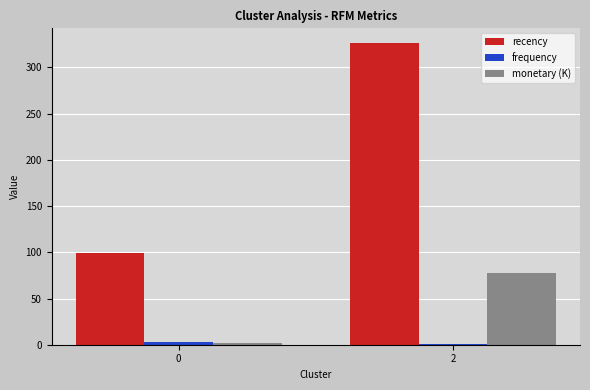

How many groups of bars are there?

2